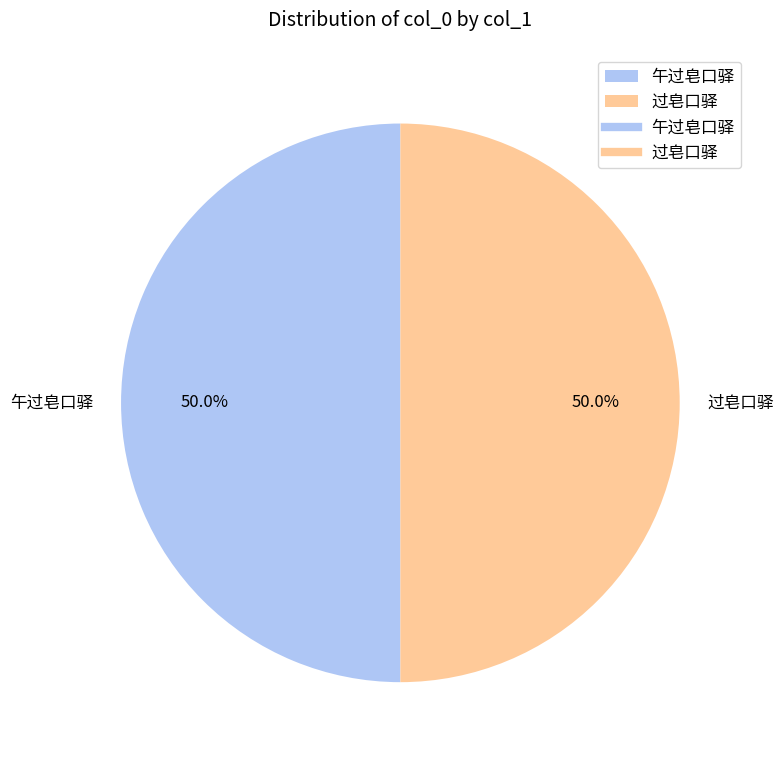

To the nearest percent, what percentage of the pie is 过皂口驿?

50%